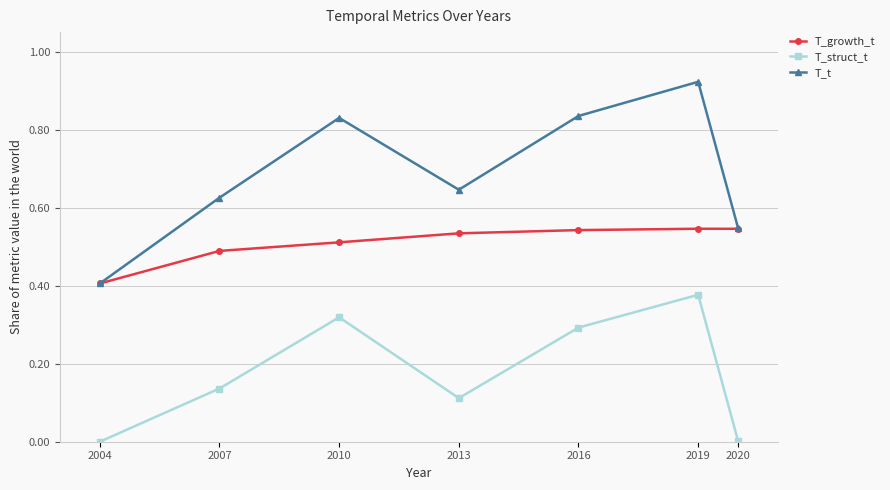

True or false: T_growth_t and T_struct_t intersect in this chart.

False